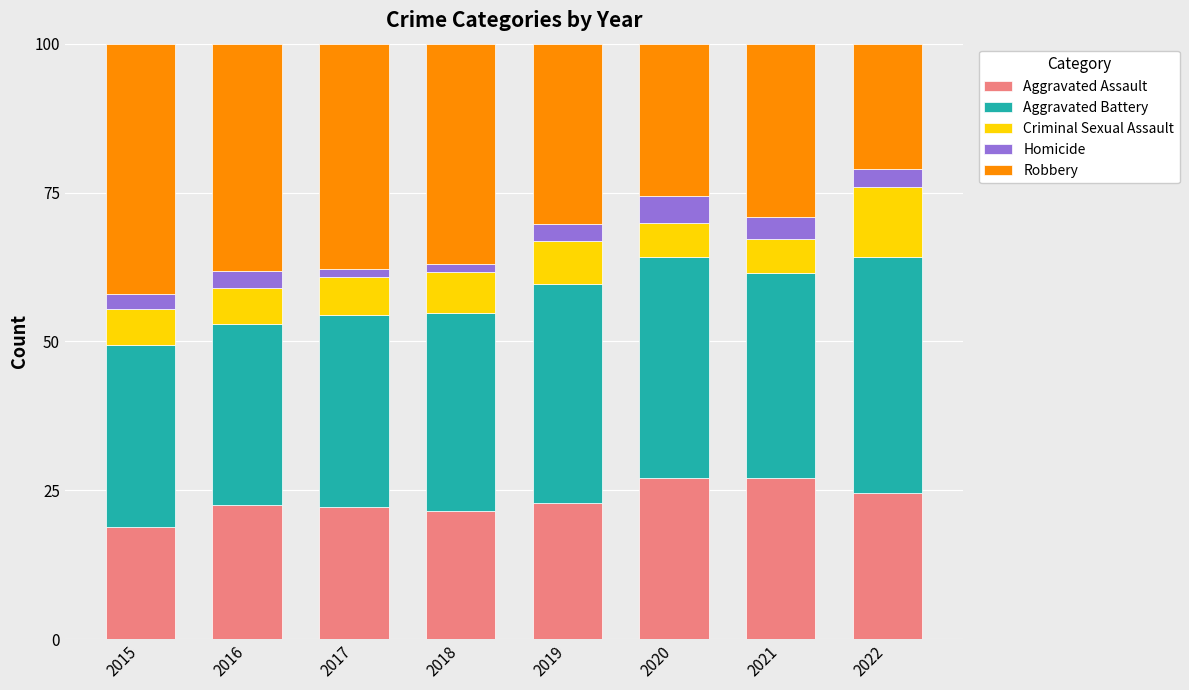

What is the total value across all series at 2020?

100.0